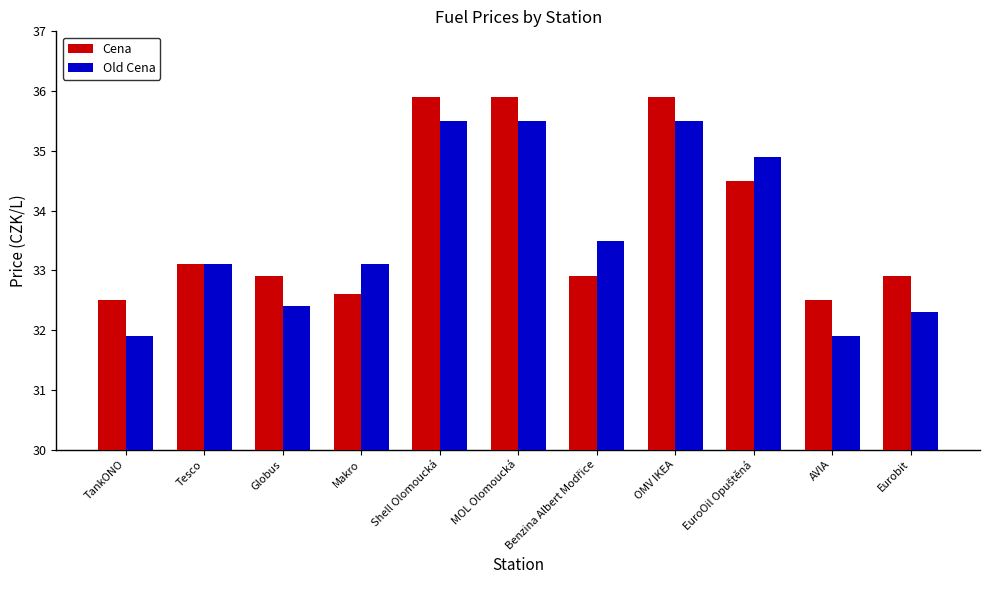

List the series in order of their overall mean, highest first.

Cena, Old Cena